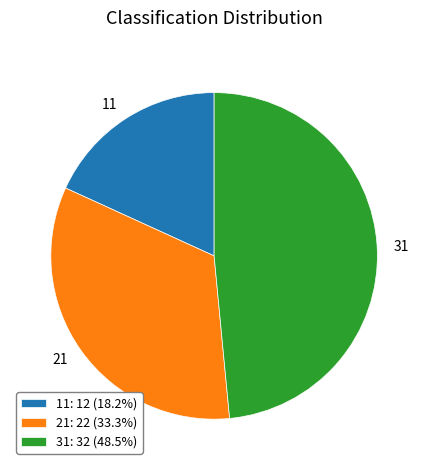

Is the sum of 21: 22 (33.3%) and 31: 32 (48.5%) greater than half?

Yes